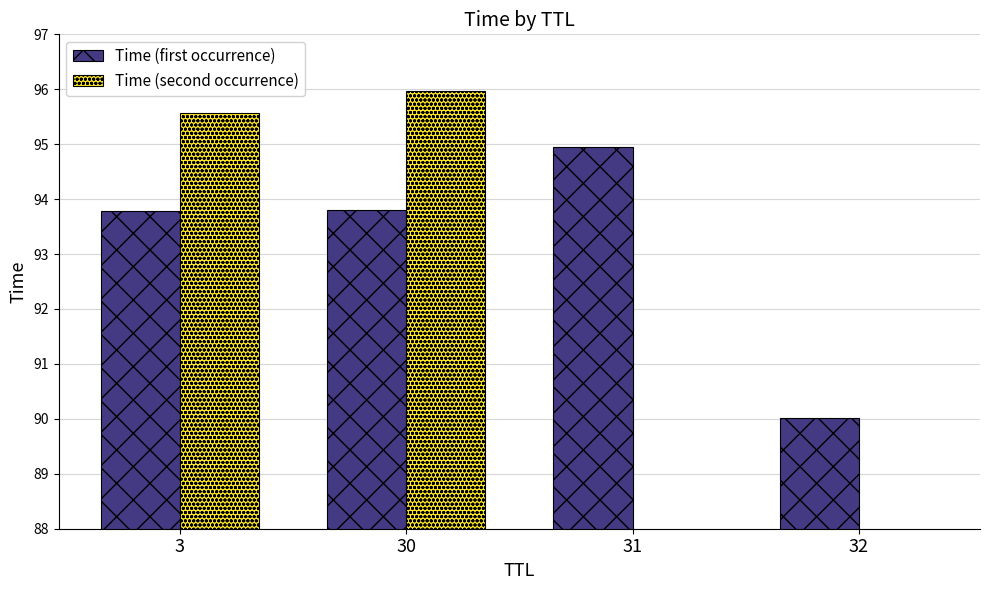

At which label does Time (second occurrence) reach its peak?

30